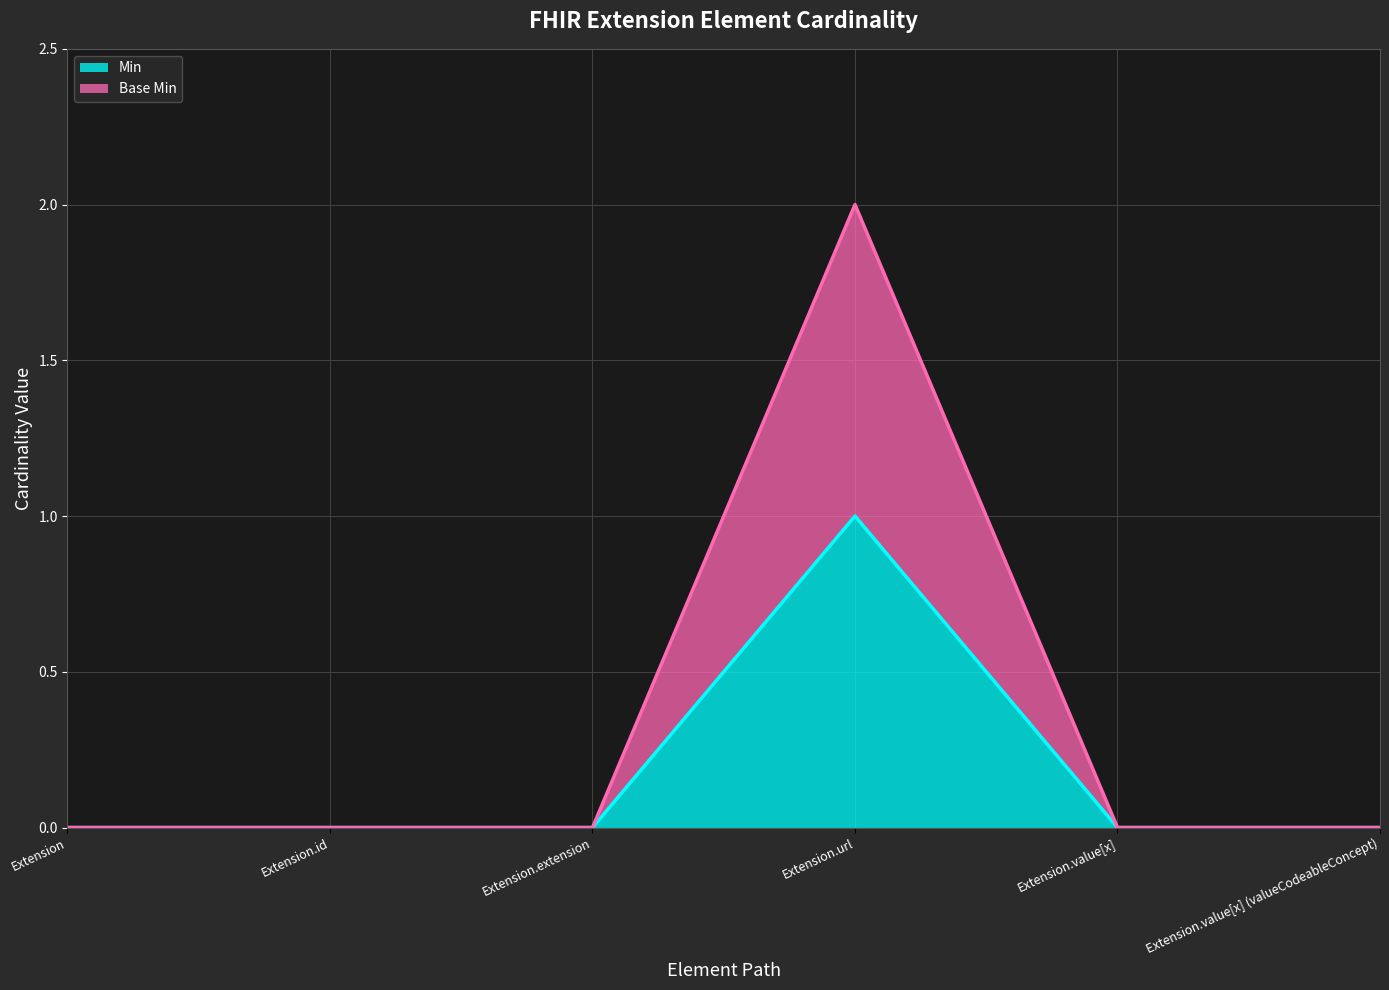

Which series has the largest range (max minus min)?

Base Min